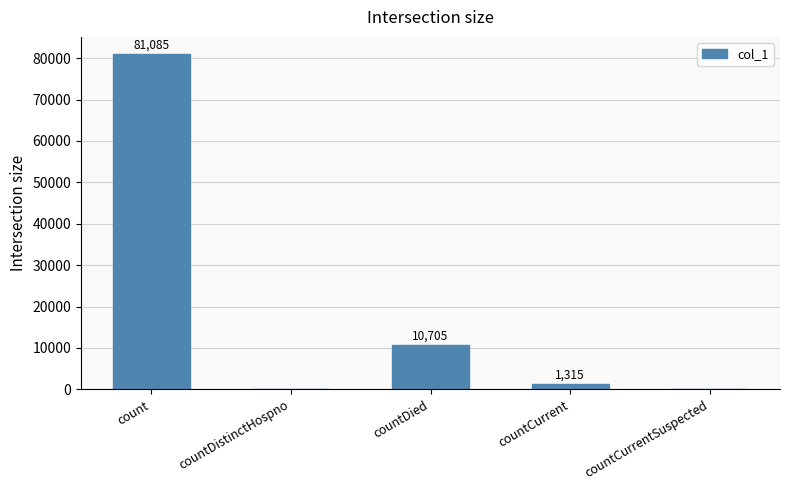

Which label corresponds to the largest value in the chart?

count